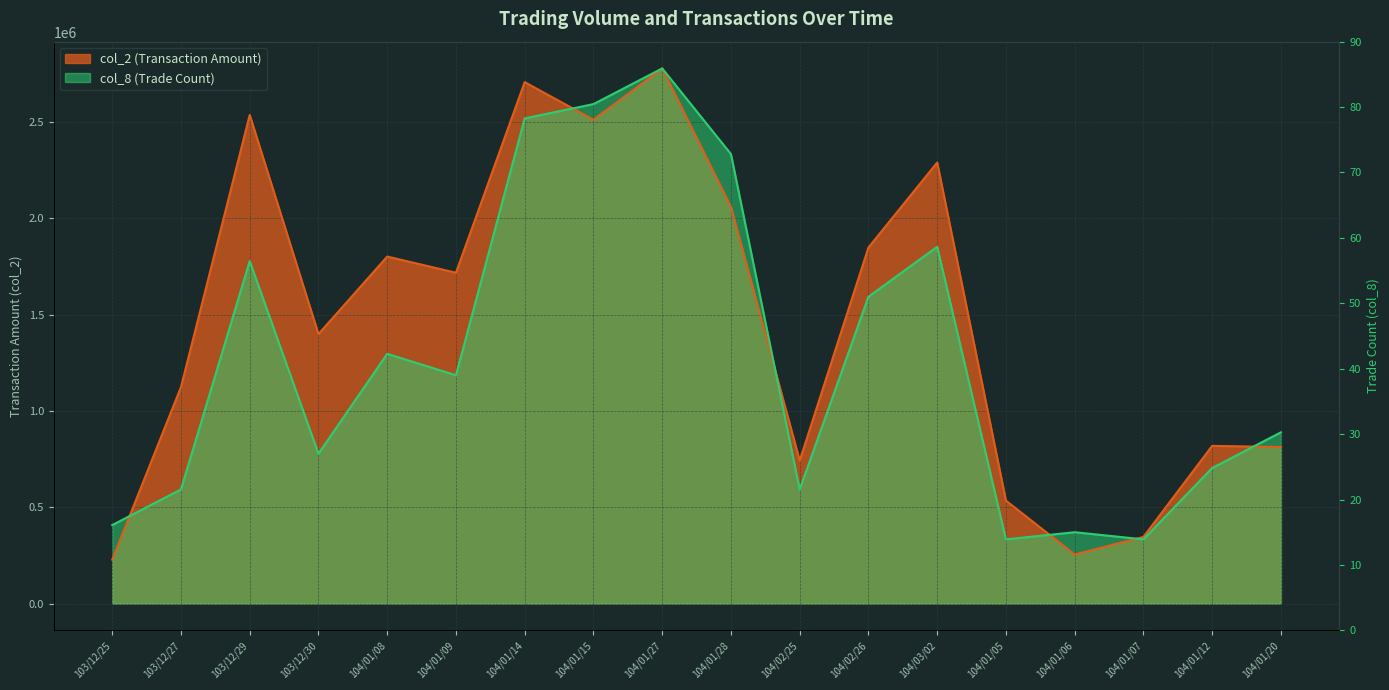

What is the label of the 4th point from the left?

103/12/30